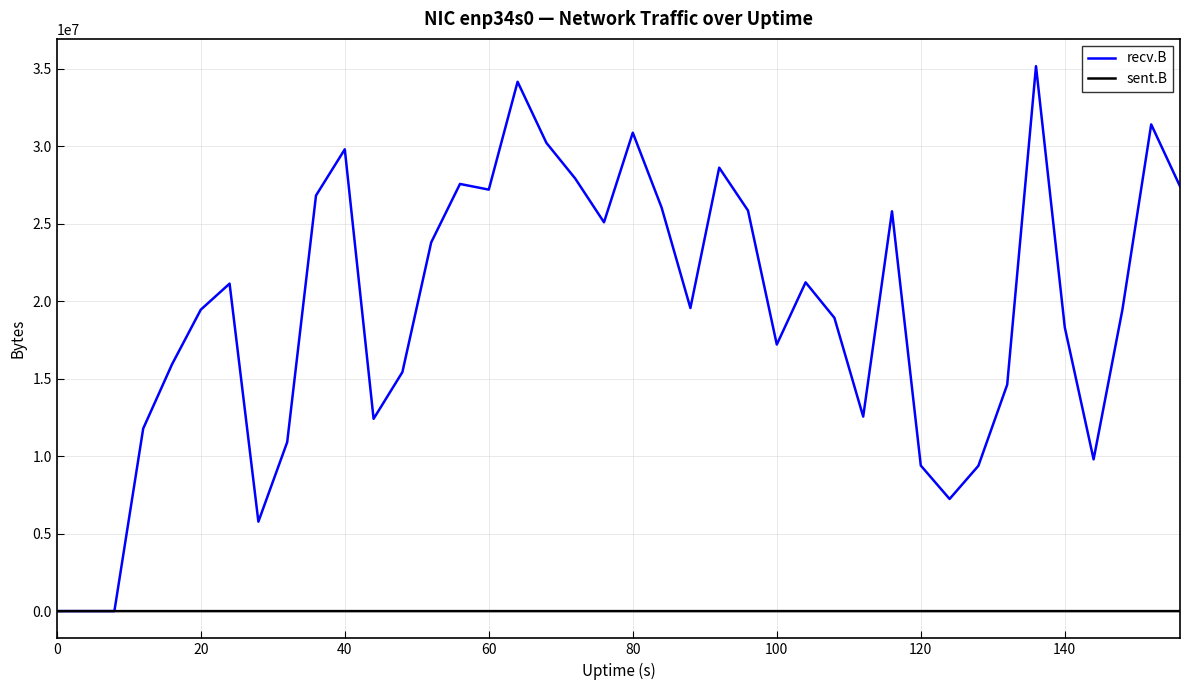

Which series has the largest range (max minus min)?

recv.B